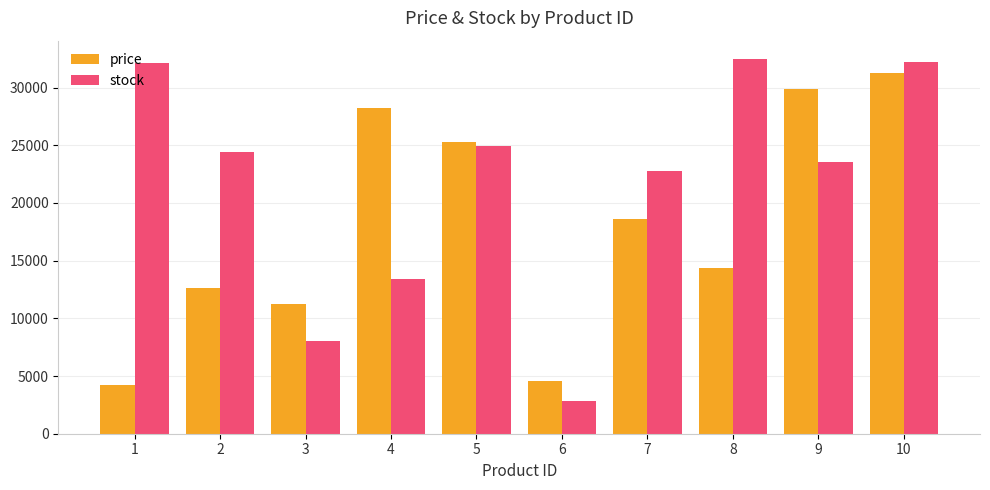

Which series has the largest range (max minus min)?

stock